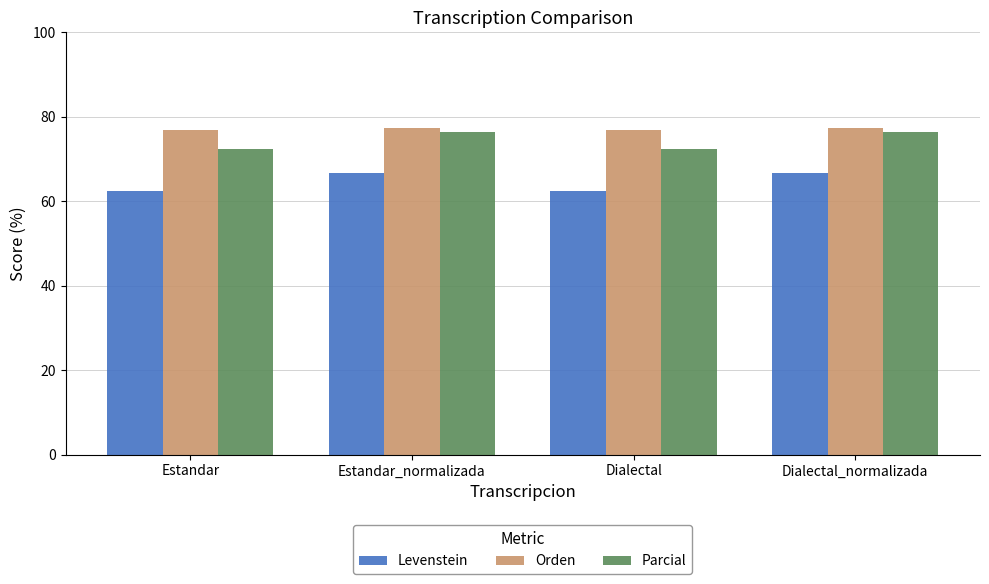

What is the approximate value of Orden at Estandar?

76.9